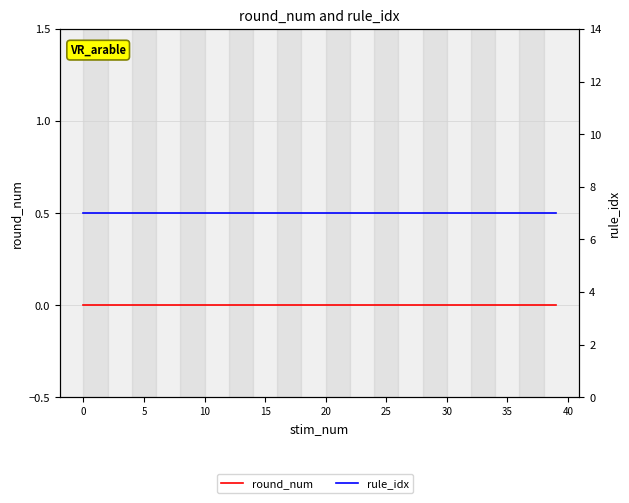

True or false: rule_idx and round_num cross at least once.

False